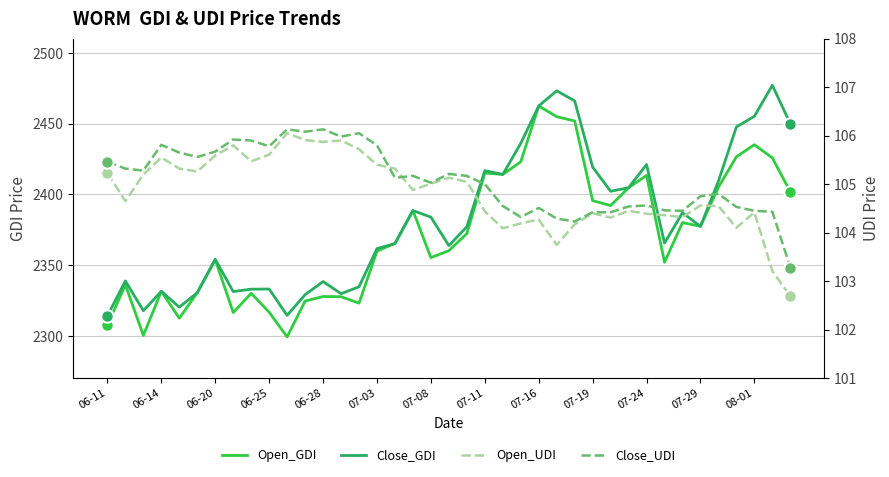

Reading left to right, what are all the values shown in this chart?

Open_GDI: 2307.5	2336.0	2300.2	2331.4	2312.4	2330.4	2353.8	2316.4	2330.0	2316.6	2299.2	2324.5	2327.7	2327.6	2323.0	2359.8	2365.3	2388.5	2355.2	2360.1	2372.2	2415.0	2414.0	2422.9	2462.4	2454.8	2451.8	2395.5	2392.0	2404.6	2413.3	2351.9	2380.0	2377.3	2405.0	2426.5	2435.0	2425.7	2401.7
Close_GDI: 2314.1	2338.7	2317.7	2331.4	2320.2	2330.4	2354.0	2331.2	2332.9	2333.0	2314.4	2329.0	2338.3	2329.7	2334.6	2361.6	2365.1	2388.5	2383.8	2363.7	2377.0	2416.7	2414.0	2436.0	2462.4	2473.1	2466.0	2419.2	2402.1	2404.6	2421.0	2365.5	2386.9	2377.3	2409.3	2447.6	2455.1	2477.0	2449.8
Open_UDI: 105.2	104.7	105.2	105.5	105.3	105.3	105.6	105.8	105.5	105.6	106.0	105.9	105.9	105.9	105.7	105.4	105.3	104.9	105.0	105.1	105.0	104.4	104.1	104.2	104.3	103.8	104.2	104.4	104.3	104.5	104.4	104.4	104.3	104.6	104.5	104.1	104.4	103.2	102.7
Close_UDI: 105.5	105.3	105.3	105.8	105.7	105.6	105.7	105.9	105.9	105.8	106.1	106.1	106.1	106.0	106.0	105.8	105.1	105.2	105.0	105.2	105.2	105.0	104.5	104.3	104.5	104.3	104.2	104.4	104.4	104.5	104.6	104.5	104.5	104.8	104.8	104.5	104.5	104.4	103.3